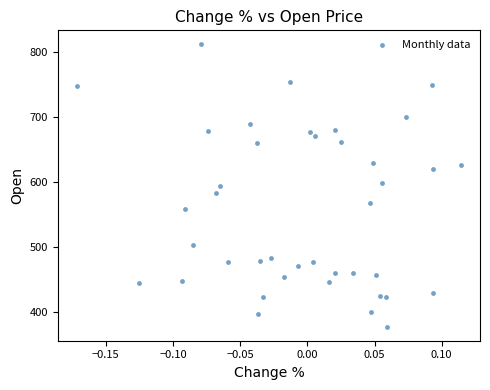

What is the range of Y values (max minus min)?

433.5